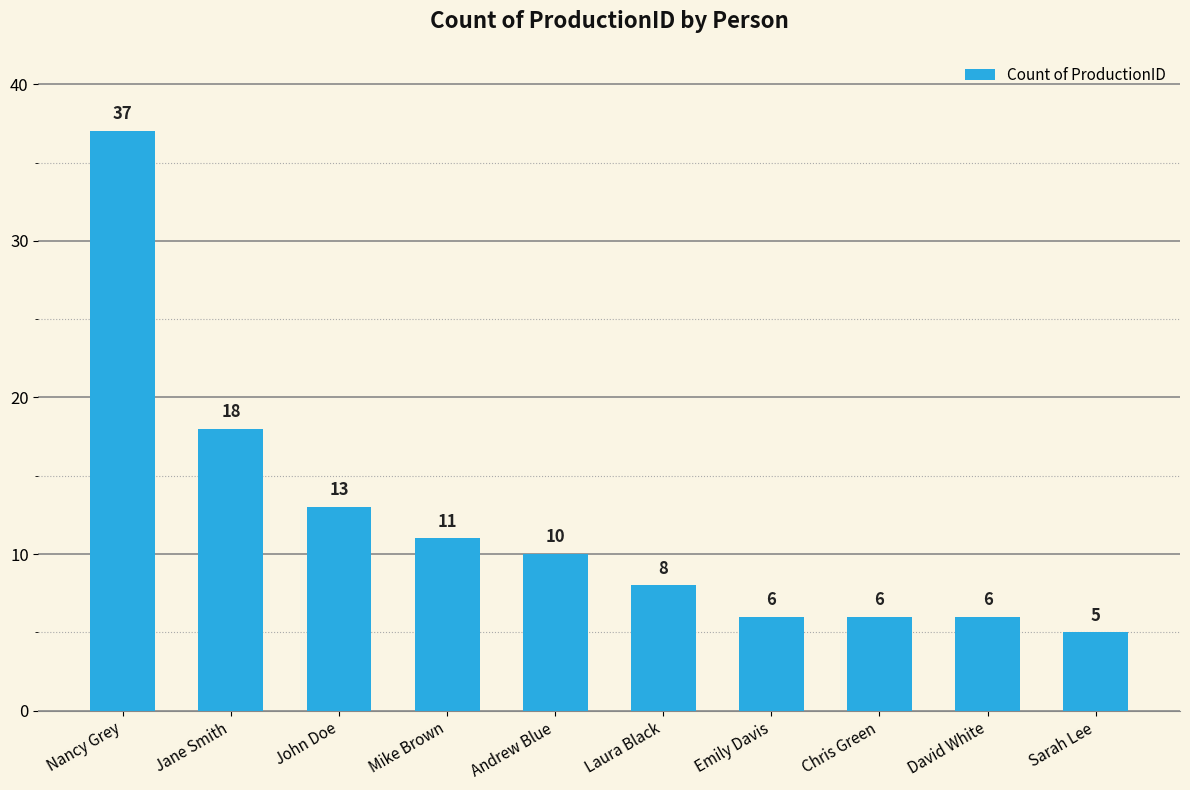

Reading left to right, transcribe all the data shown in this chart.

Nancy Grey=37	Jane Smith=18	John Doe=13	Mike Brown=11	Andrew Blue=10	Laura Black=8	Emily Davis=6	Chris Green=6	David White=6	Sarah Lee=5